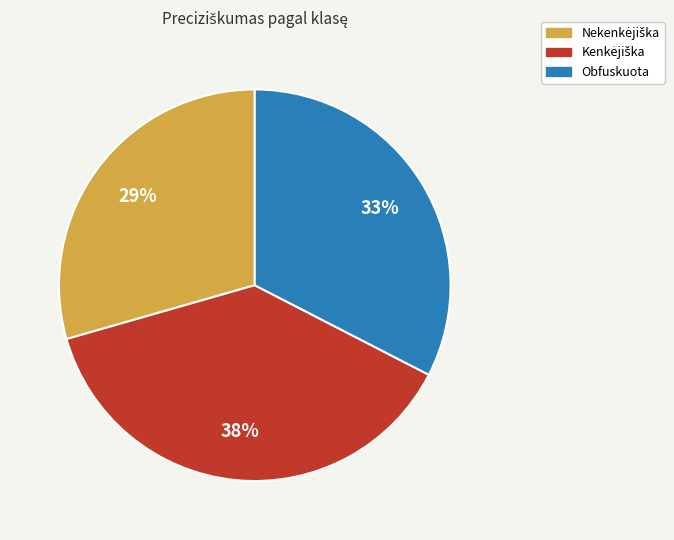

Is it true that Obfuskuota is 18% of the pie?

False